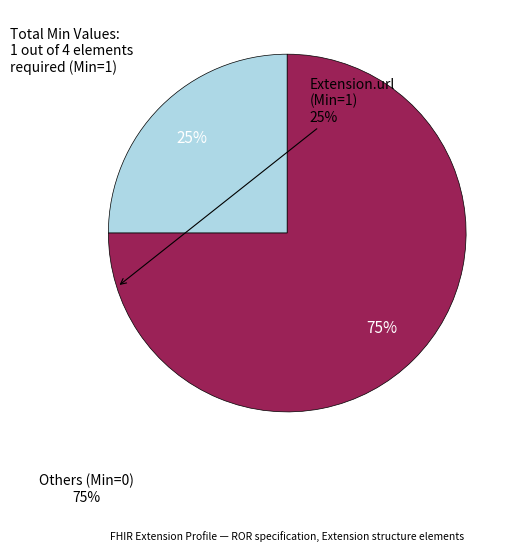

Is there a majority slice in this chart?

Yes